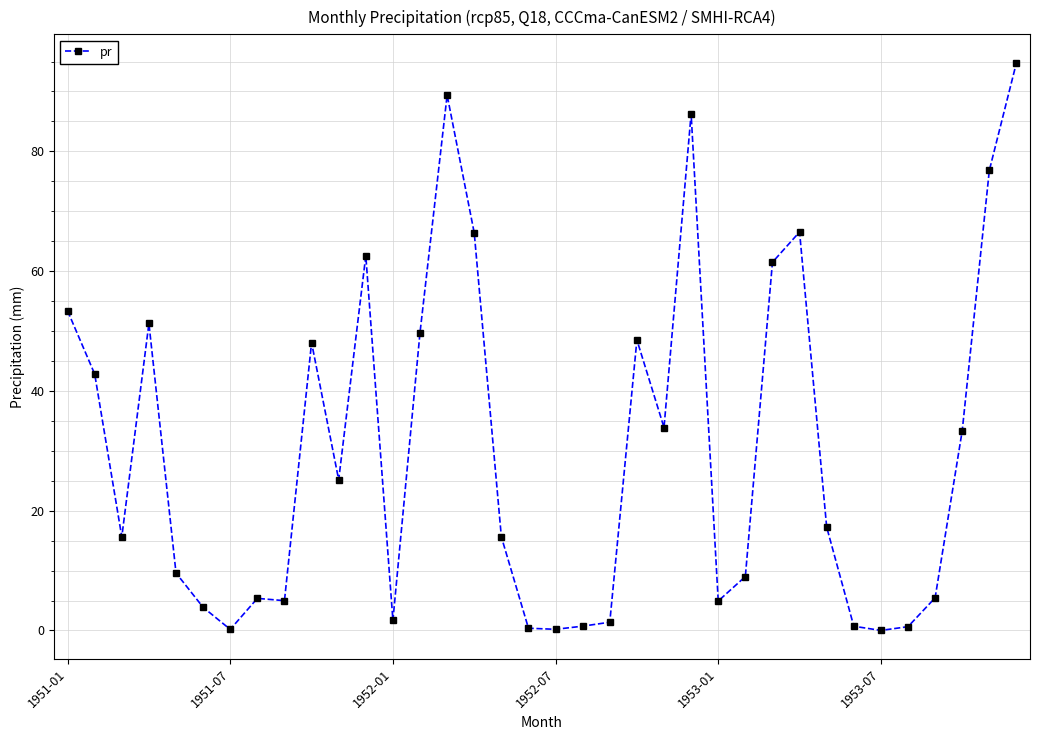

What is the sum of all values?

1088.1